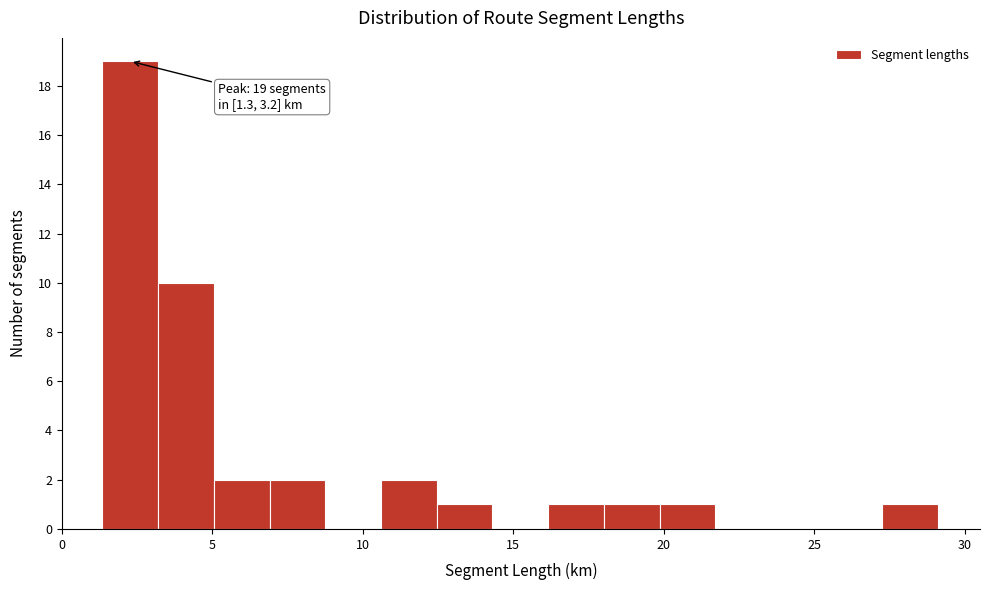

Around what value on the x-axis is the tallest bar? Give the approximate position of its centre, as read against the axis.

2.5